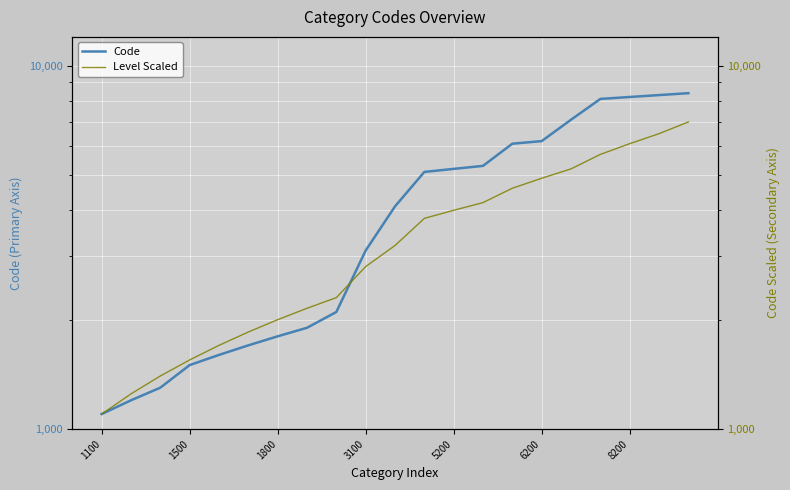

What is the sum of all Code values?

89400